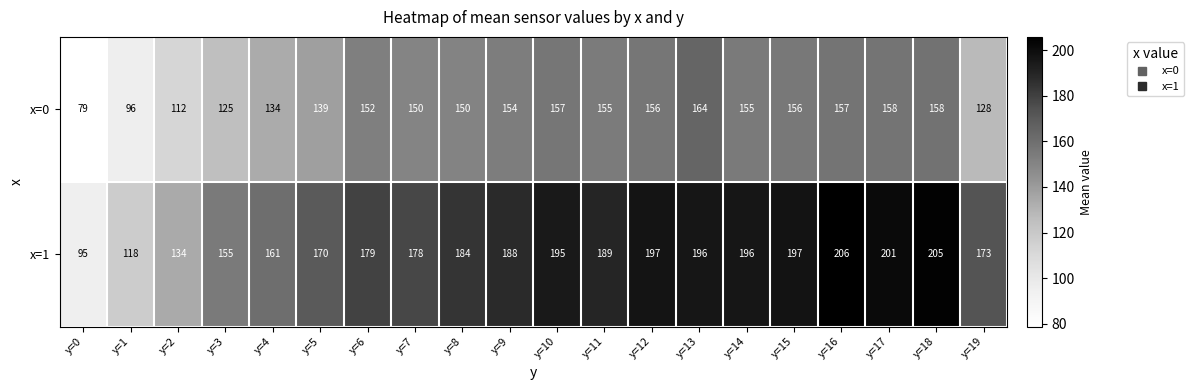

Which series has the largest range (max minus min)?

x=1